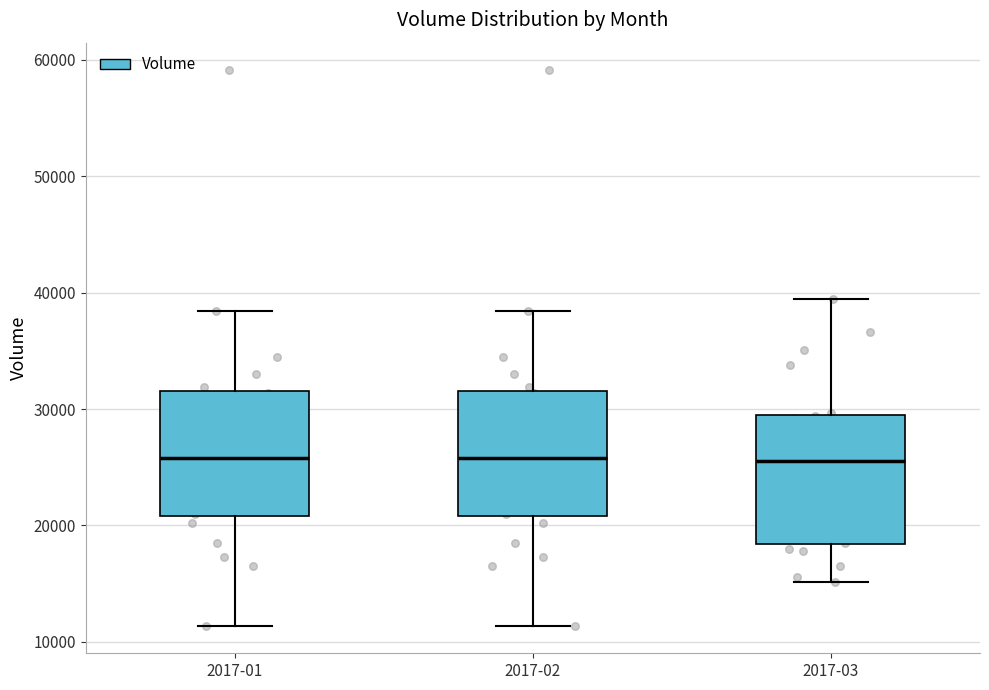

Reading left to right, transcribe this box plot: for each box, give where its median line is, the range the box spans, and where its two whiskers end, as read against the y-axis. The values are not printed on the chart, so give them approximately, as read against the axis.

2017-01: median 26000, box 21000 to 32000, whiskers 11000 to 38000
2017-02: median 26000, box 21000 to 32000, whiskers 11000 to 38000
2017-03: median 26000, box 18000 to 29000, whiskers 15000 to 40000